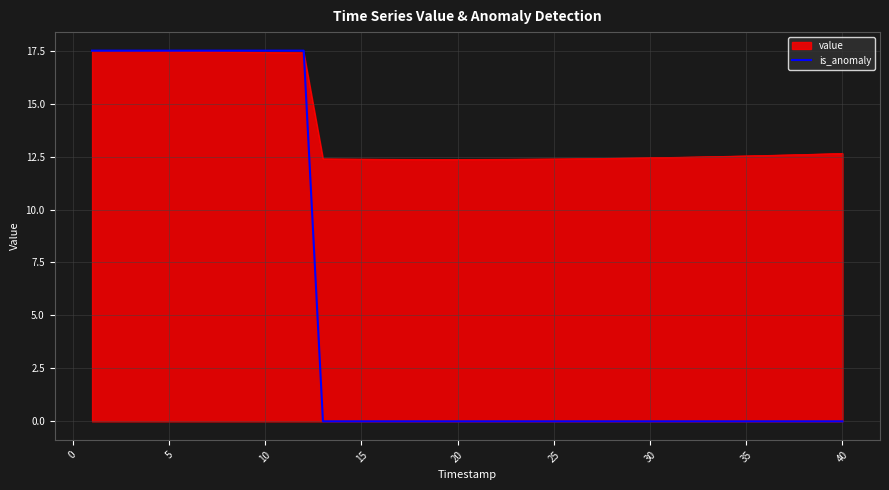

What is the maximum value shown in the chart?

17.5